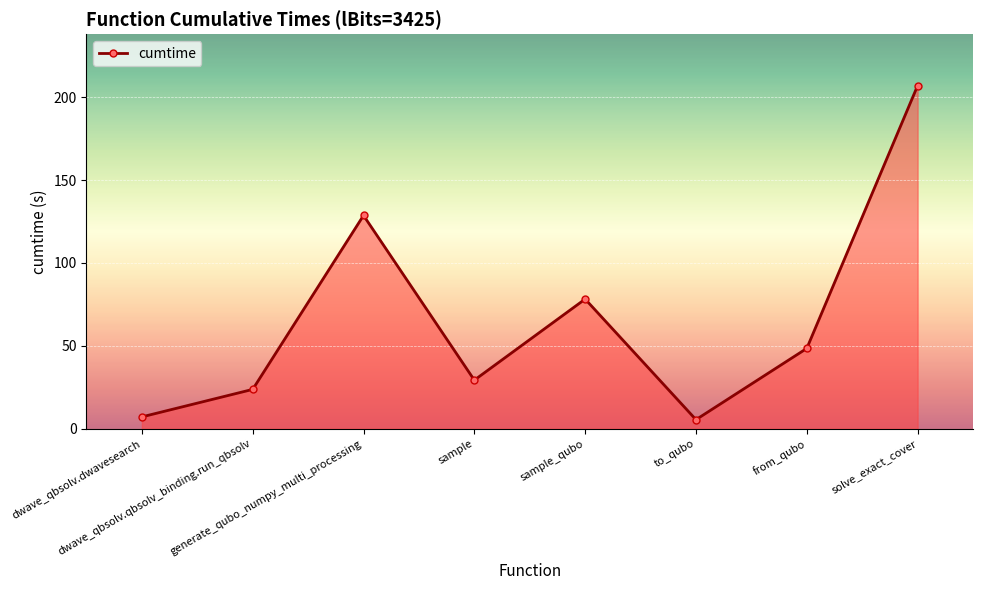

What is the minimum value shown in the chart?

5.6